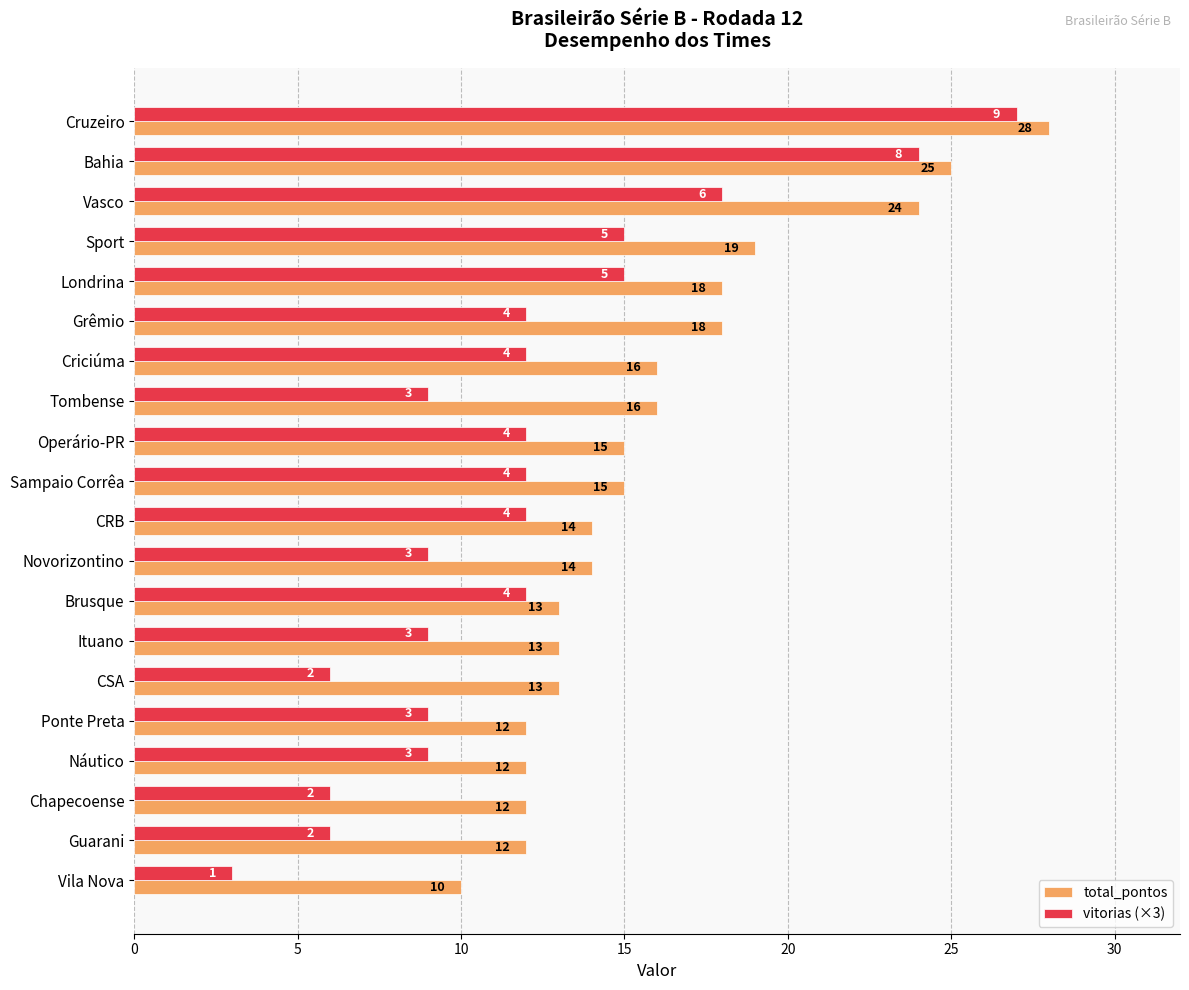

Count the number of categories in the chart.

20